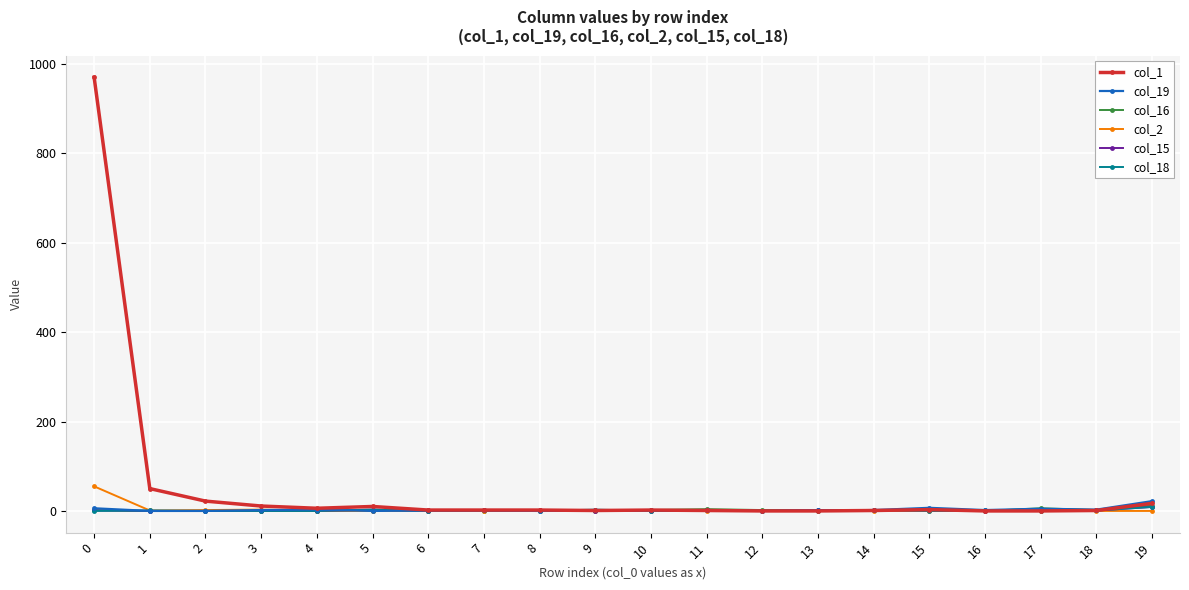

Which series has the largest total across all categories?

col_1